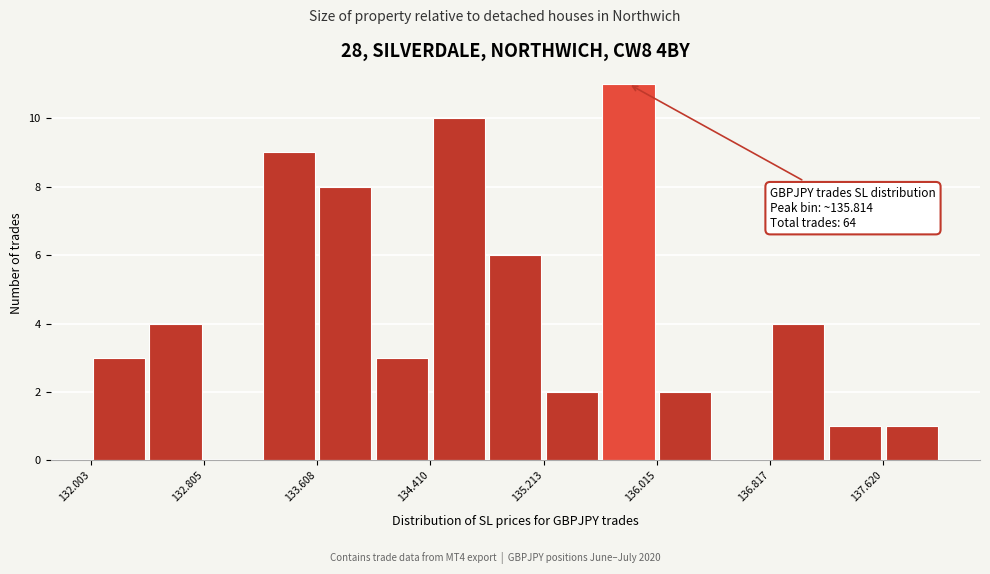

Over which range of the x-axis is the bar tallest?

135.6 to 136.0